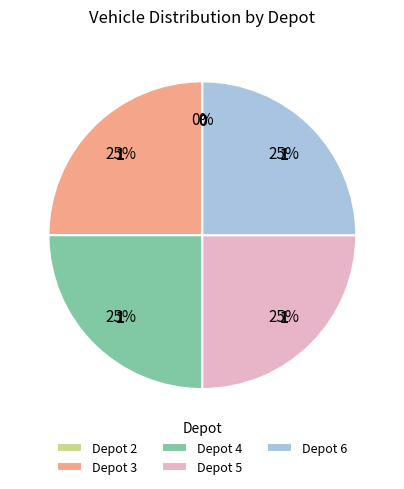

Combined, what portion of the pie is Depot 2 and Depot 6?

25.0%